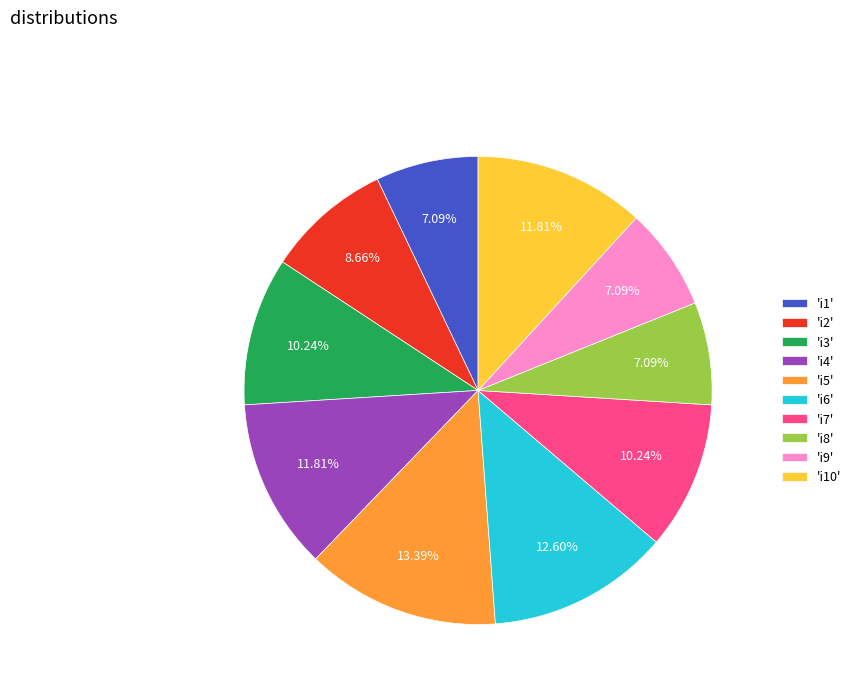

Is the sum of 'i8' and 'i4' greater than half?

No